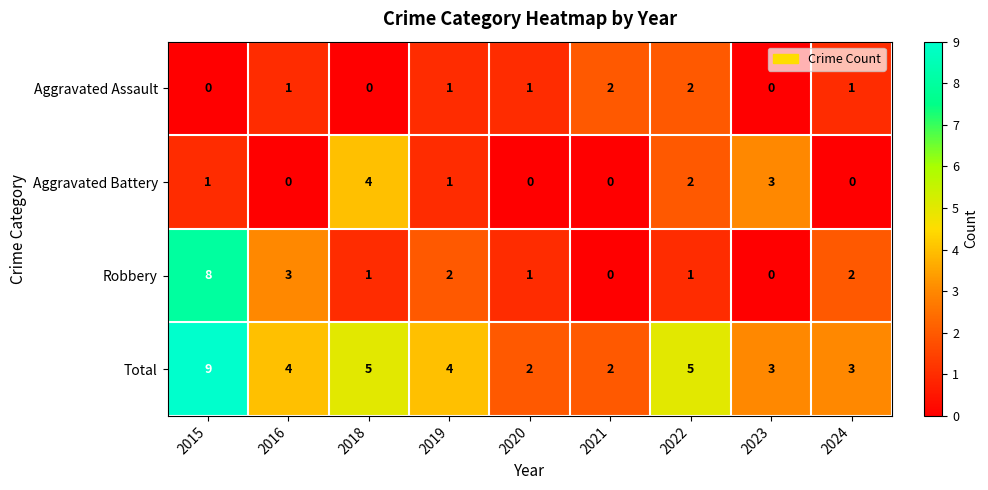

At how many categories does at least one series exceed 0?

9